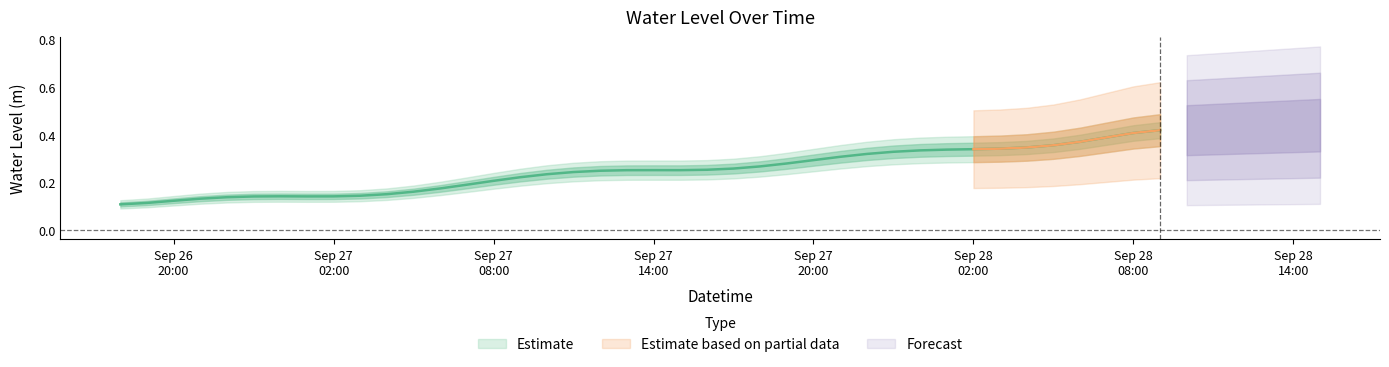

Where is the first local minimum?

2024-09-27 01:00:00